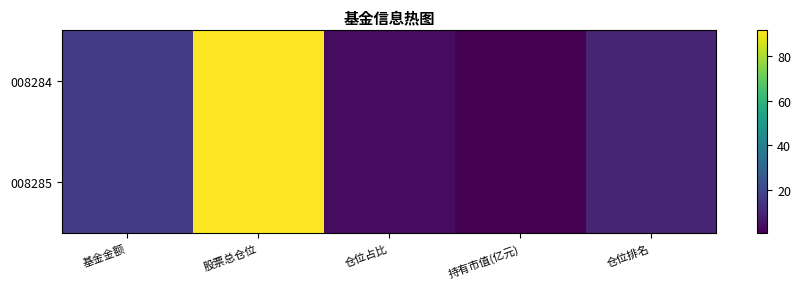

Reading left to right, transcribe all the data shown in this chart.

008284: 基金金额=16.2	股票总仓位=91.6	仓位占比=3.8	持有市值(亿元)=0.6	仓位排名=10.0
008285: 基金金额=16.2	股票总仓位=91.6	仓位占比=3.8	持有市值(亿元)=0.6	仓位排名=10.0